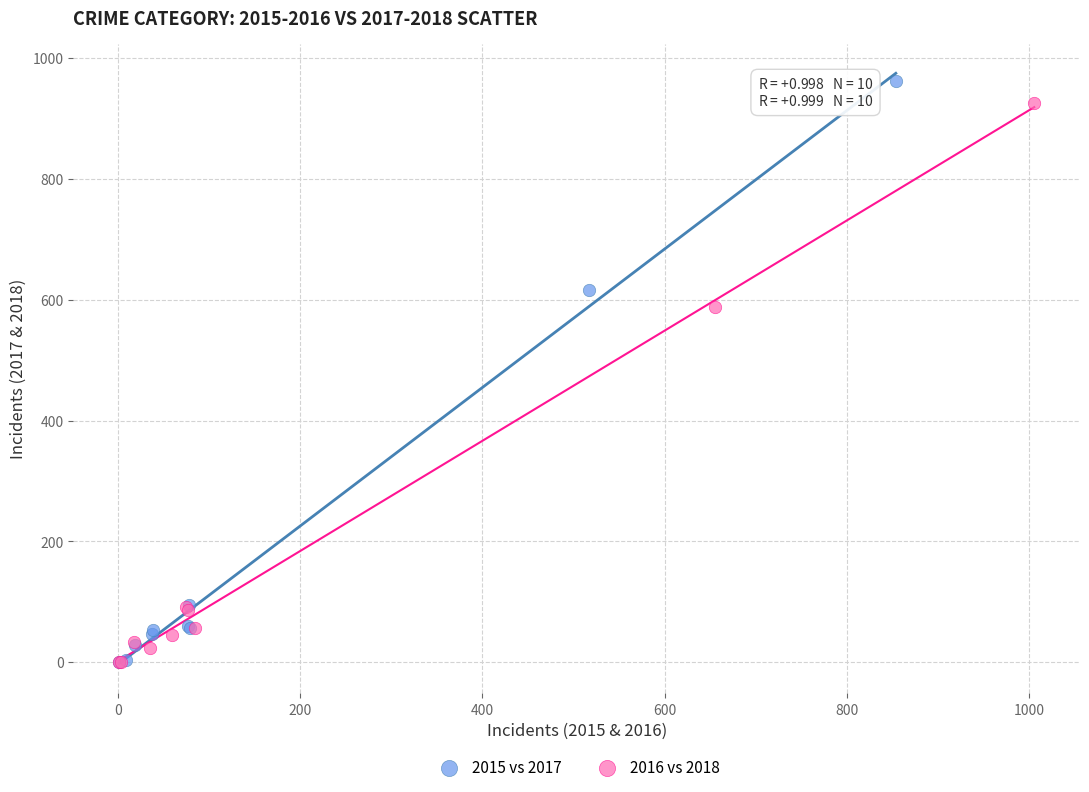

Which series has the largest Y range (max minus min)?

2015 vs 2017